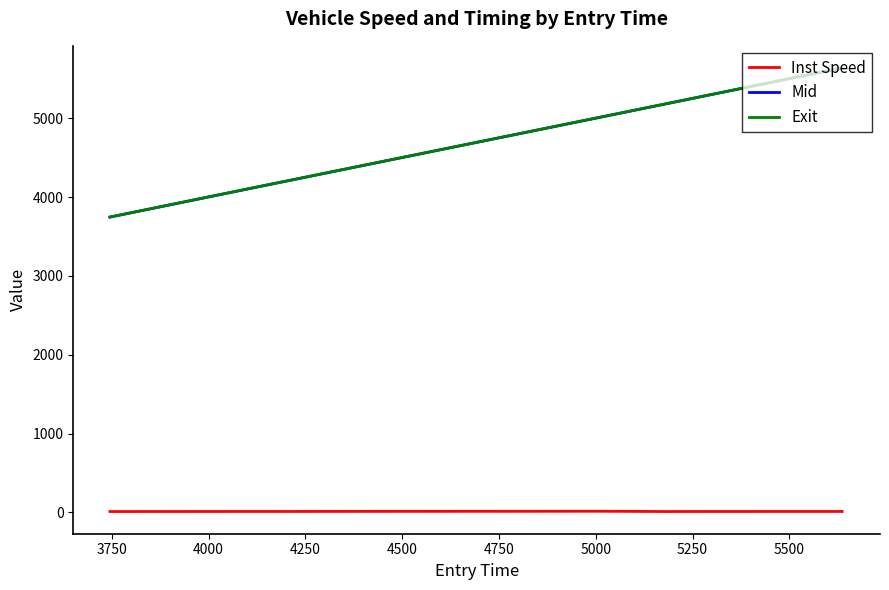

What is the maximum value for Exit?

5637.0